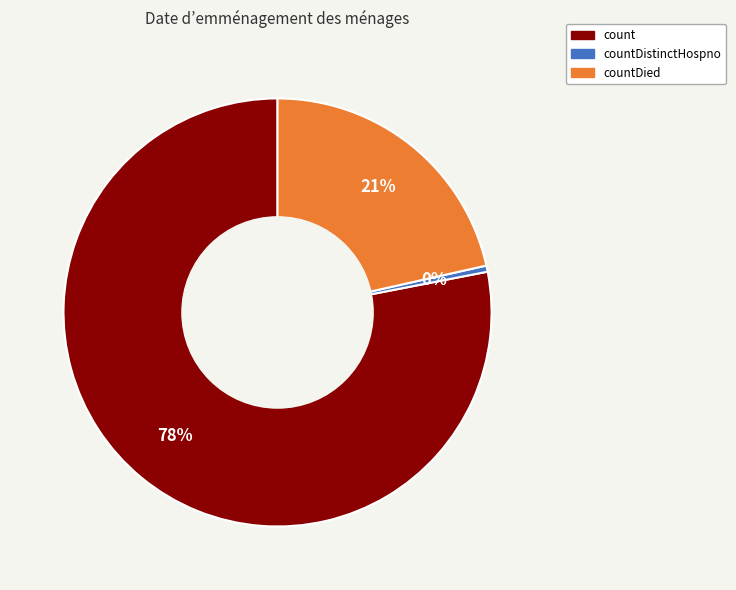

Is there a majority slice in this chart?

Yes